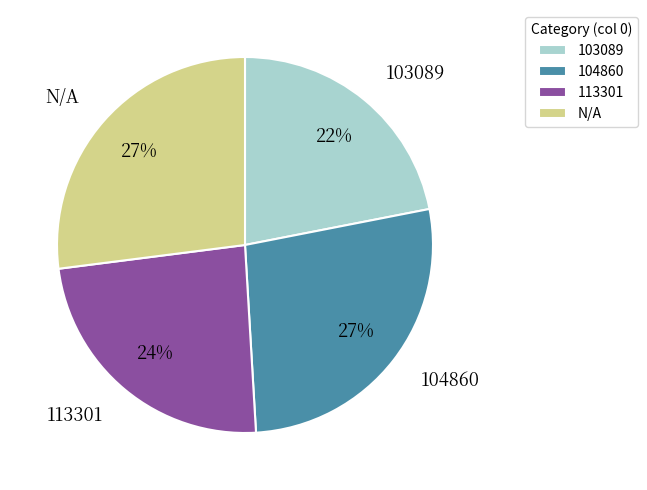

How many segments does this pie chart have?

4